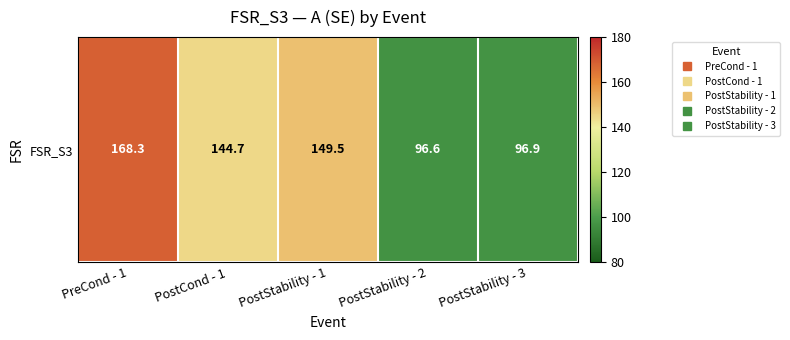

What is the ratio of the value at PostStability - 1 to the value at PreCond - 1?

0.9